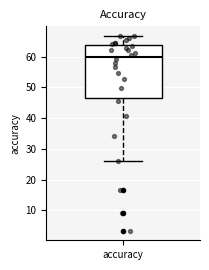

Where is the lower edge of the box for accuracy on the y-axis? The values are not printed on the chart, so give them approximately, as read against the axis.

47